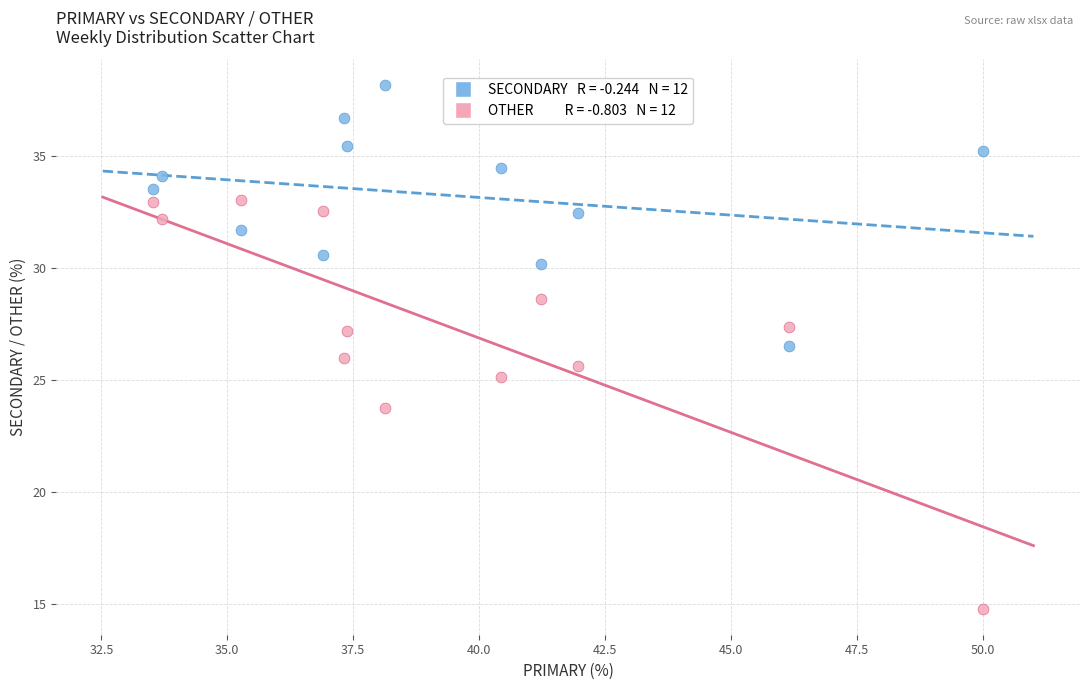

Across all data points, what is the range of X values (max minus min)?

16.5